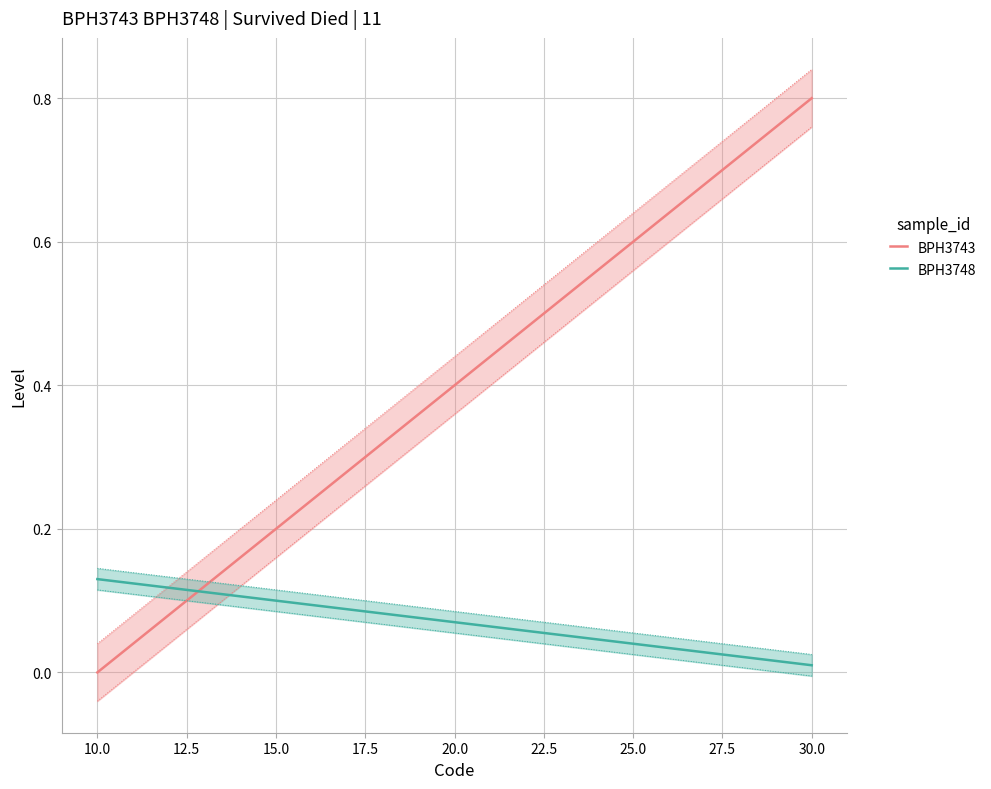

Reading left to right, what are all the values shown in this chart?

BPH3743: 0.0	0.0	0.1	0.1	0.2	0.2	0.2	0.3	0.3	0.4	0.4	0.4	0.5	0.5	0.6	0.6	0.6	0.7	0.7	0.8	0.8
BPH3748: 0.1	0.1	0.1	0.1	0.1	0.1	0.1	0.1	0.1	0.1	0.1	0.1	0.1	0.1	0.0	0.0	0.0	0.0	0.0	0.0	0.0